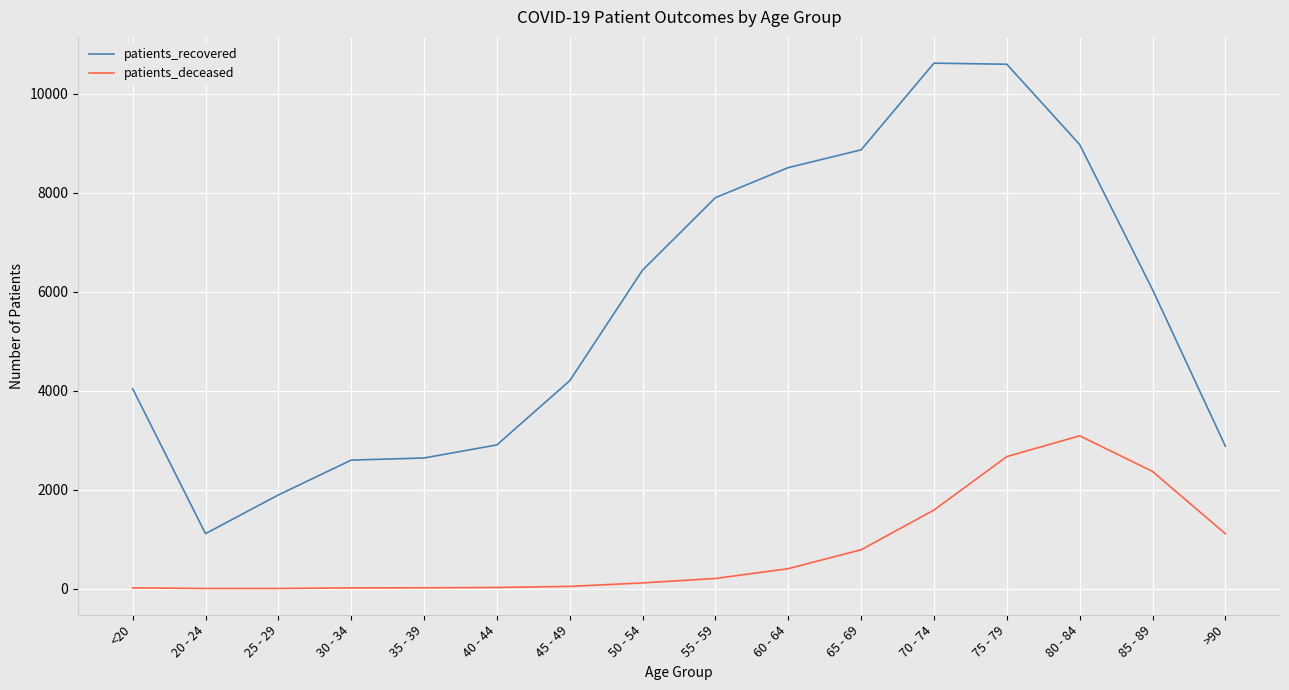

What is the total value across all series at >90?

3987